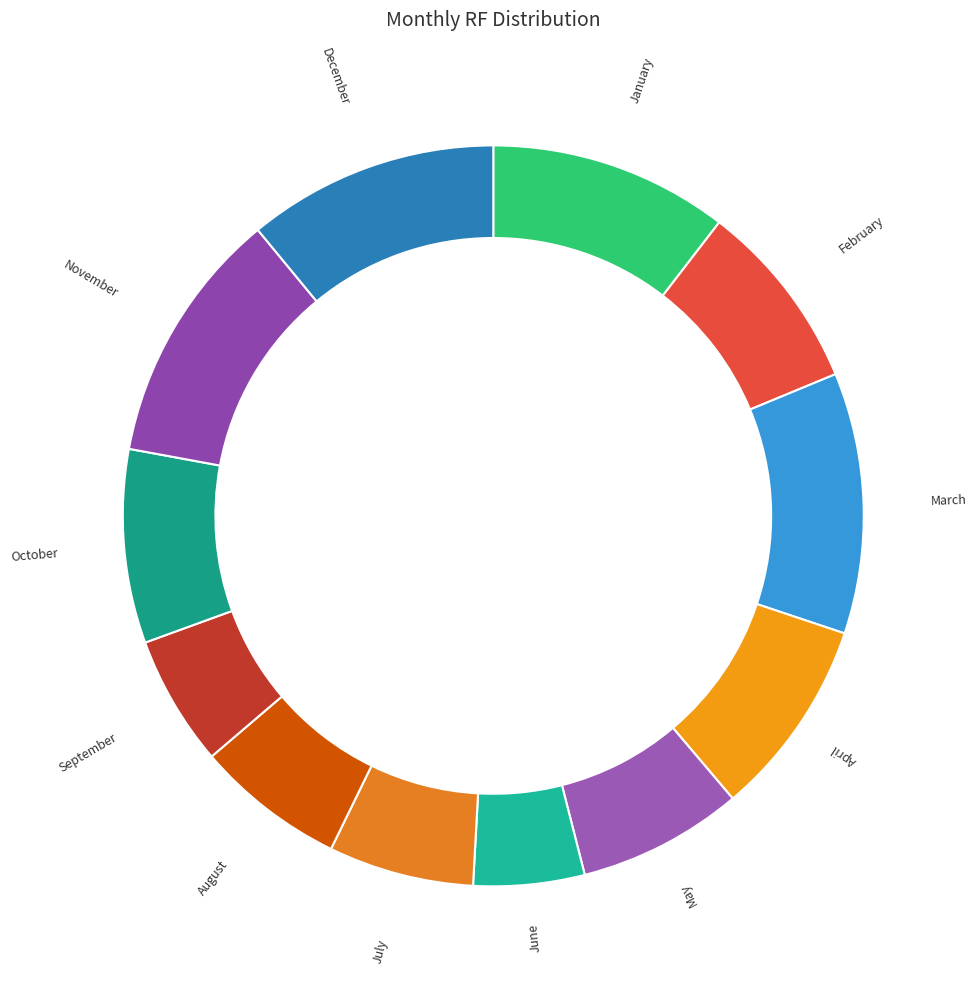

Does June account for over 50% of the chart?

No